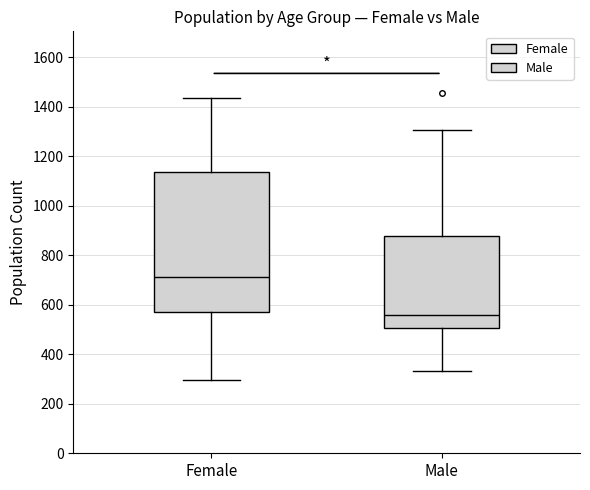

Which box has the lowest median line?

Male